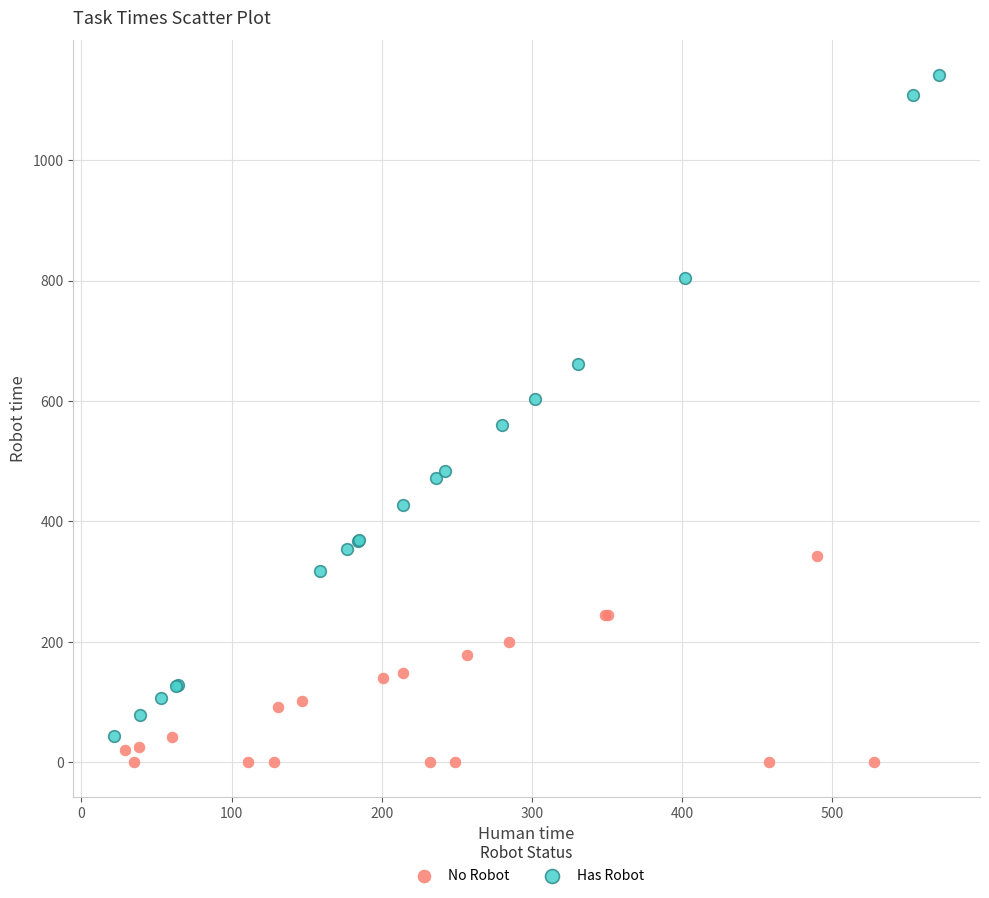

Which series has the largest Y range (max minus min)?

Has Robot